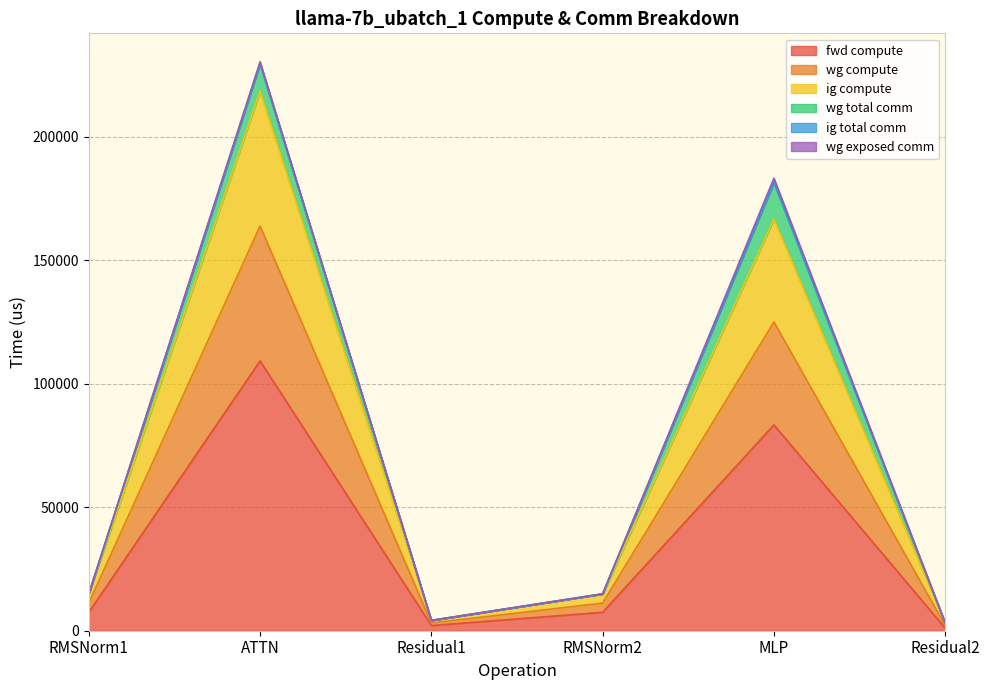

Rank the categories by wg compute value from highest to lowest.

ATTN, MLP, RMSNorm1, RMSNorm2, Residual1, Residual2